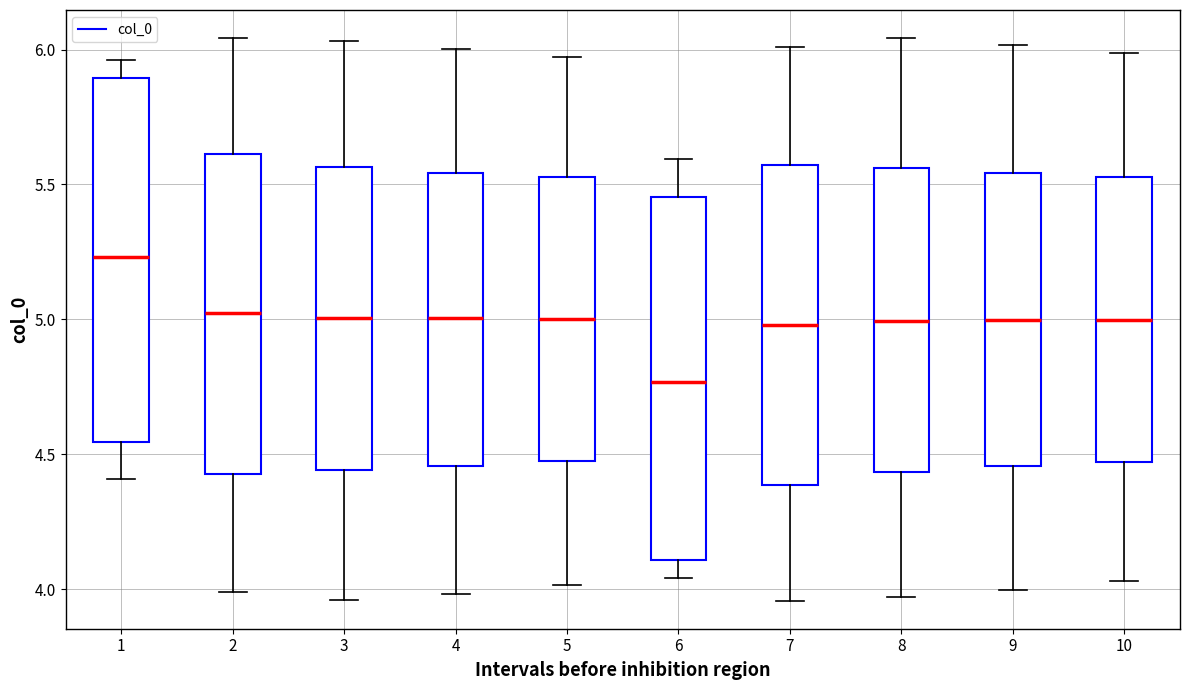

Reading left to right, read every box against the y-axis: the position of its median line, the range the box covers, and the ends of its whiskers. The values are not printed on the chart, so give them approximately, as read against the axis.

1: median 5.25, box 4.55 to 5.90, whiskers 4.40 to 5.95
2: median 5.00, box 4.45 to 5.60, whiskers 4.00 to 6.05
3: median 5.00, box 4.45 to 5.55, whiskers 3.95 to 6.05
4: median 5.00, box 4.45 to 5.55, whiskers 4.00 to 6.00
5: median 5.00, box 4.45 to 5.55, whiskers 4.00 to 5.95
6: median 4.75, box 4.10 to 5.45, whiskers 4.05 to 5.60
7: median 5.00, box 4.40 to 5.55, whiskers 3.95 to 6.00
8: median 5.00, box 4.45 to 5.55, whiskers 3.95 to 6.05
9: median 5.00, box 4.45 to 5.55, whiskers 4.00 to 6.00
10: median 5.00, box 4.45 to 5.55, whiskers 4.05 to 6.00